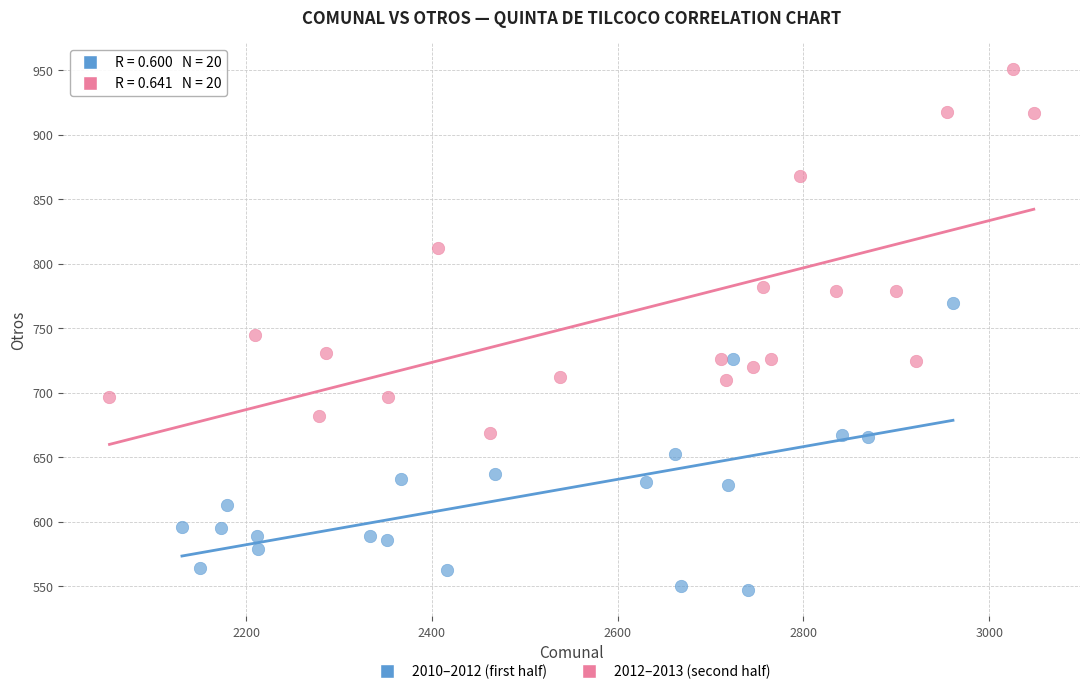

Which series has the largest Y range (max minus min)?

2012–2013 (second half)